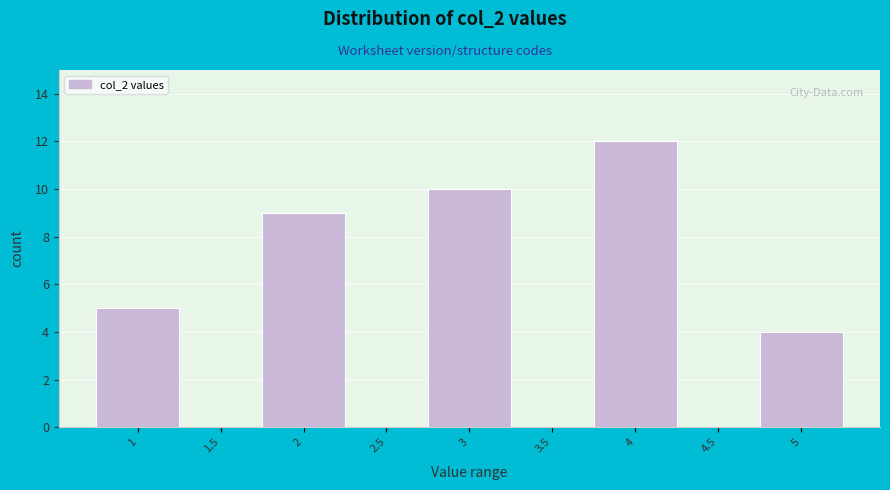

Reading left to right, what are all the values shown in this chart?

1=5	1.5=0	2=9	2.5=0	3=10	3.5=0	4=12	4.5=0	5=4